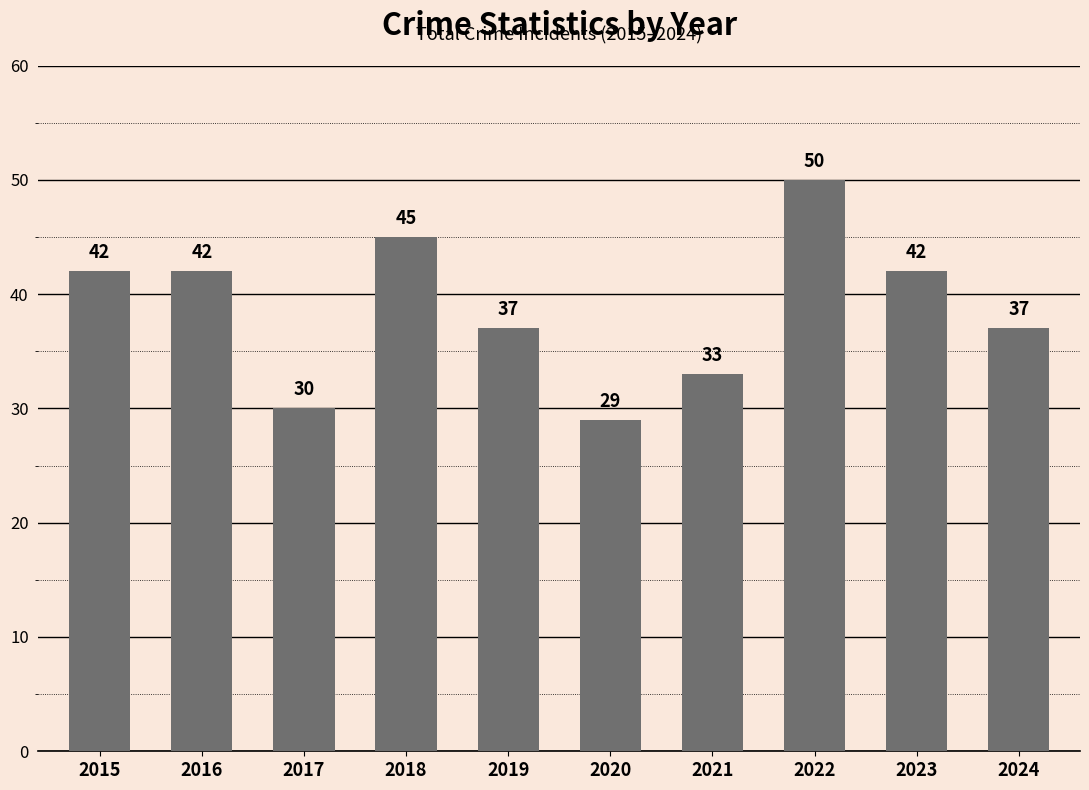

Which category has the lowest value across all series?

2020